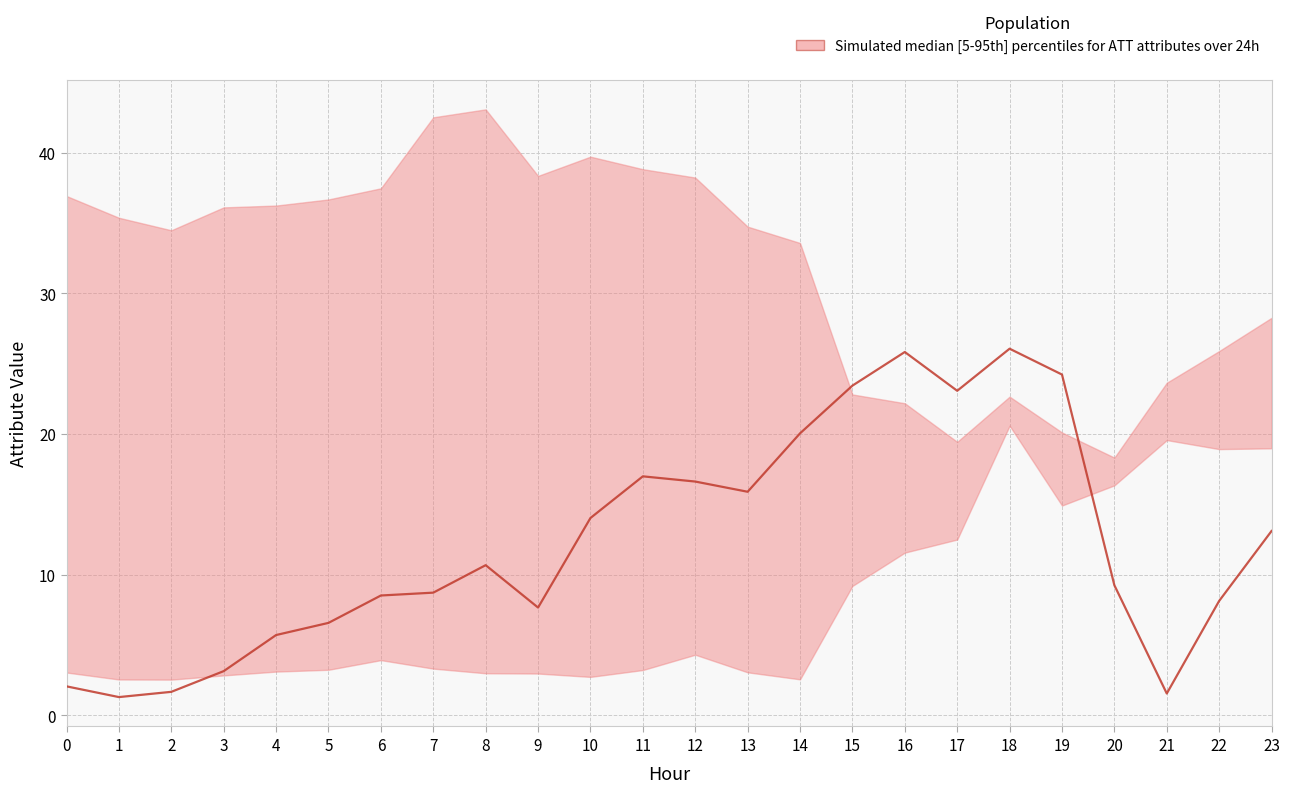

Reading left to right, transcribe all the data shown in this chart.

0=2.1	1=1.3	2=1.7	3=3.1	4=5.7	5=6.6	6=8.5	7=8.7	8=10.7	9=7.7	10=14.0	11=17.0	12=16.6	13=15.9	14=20.1	15=23.4	16=25.8	17=23.1	18=26.1	19=24.2	20=9.2	21=1.6	22=8.1	23=13.1